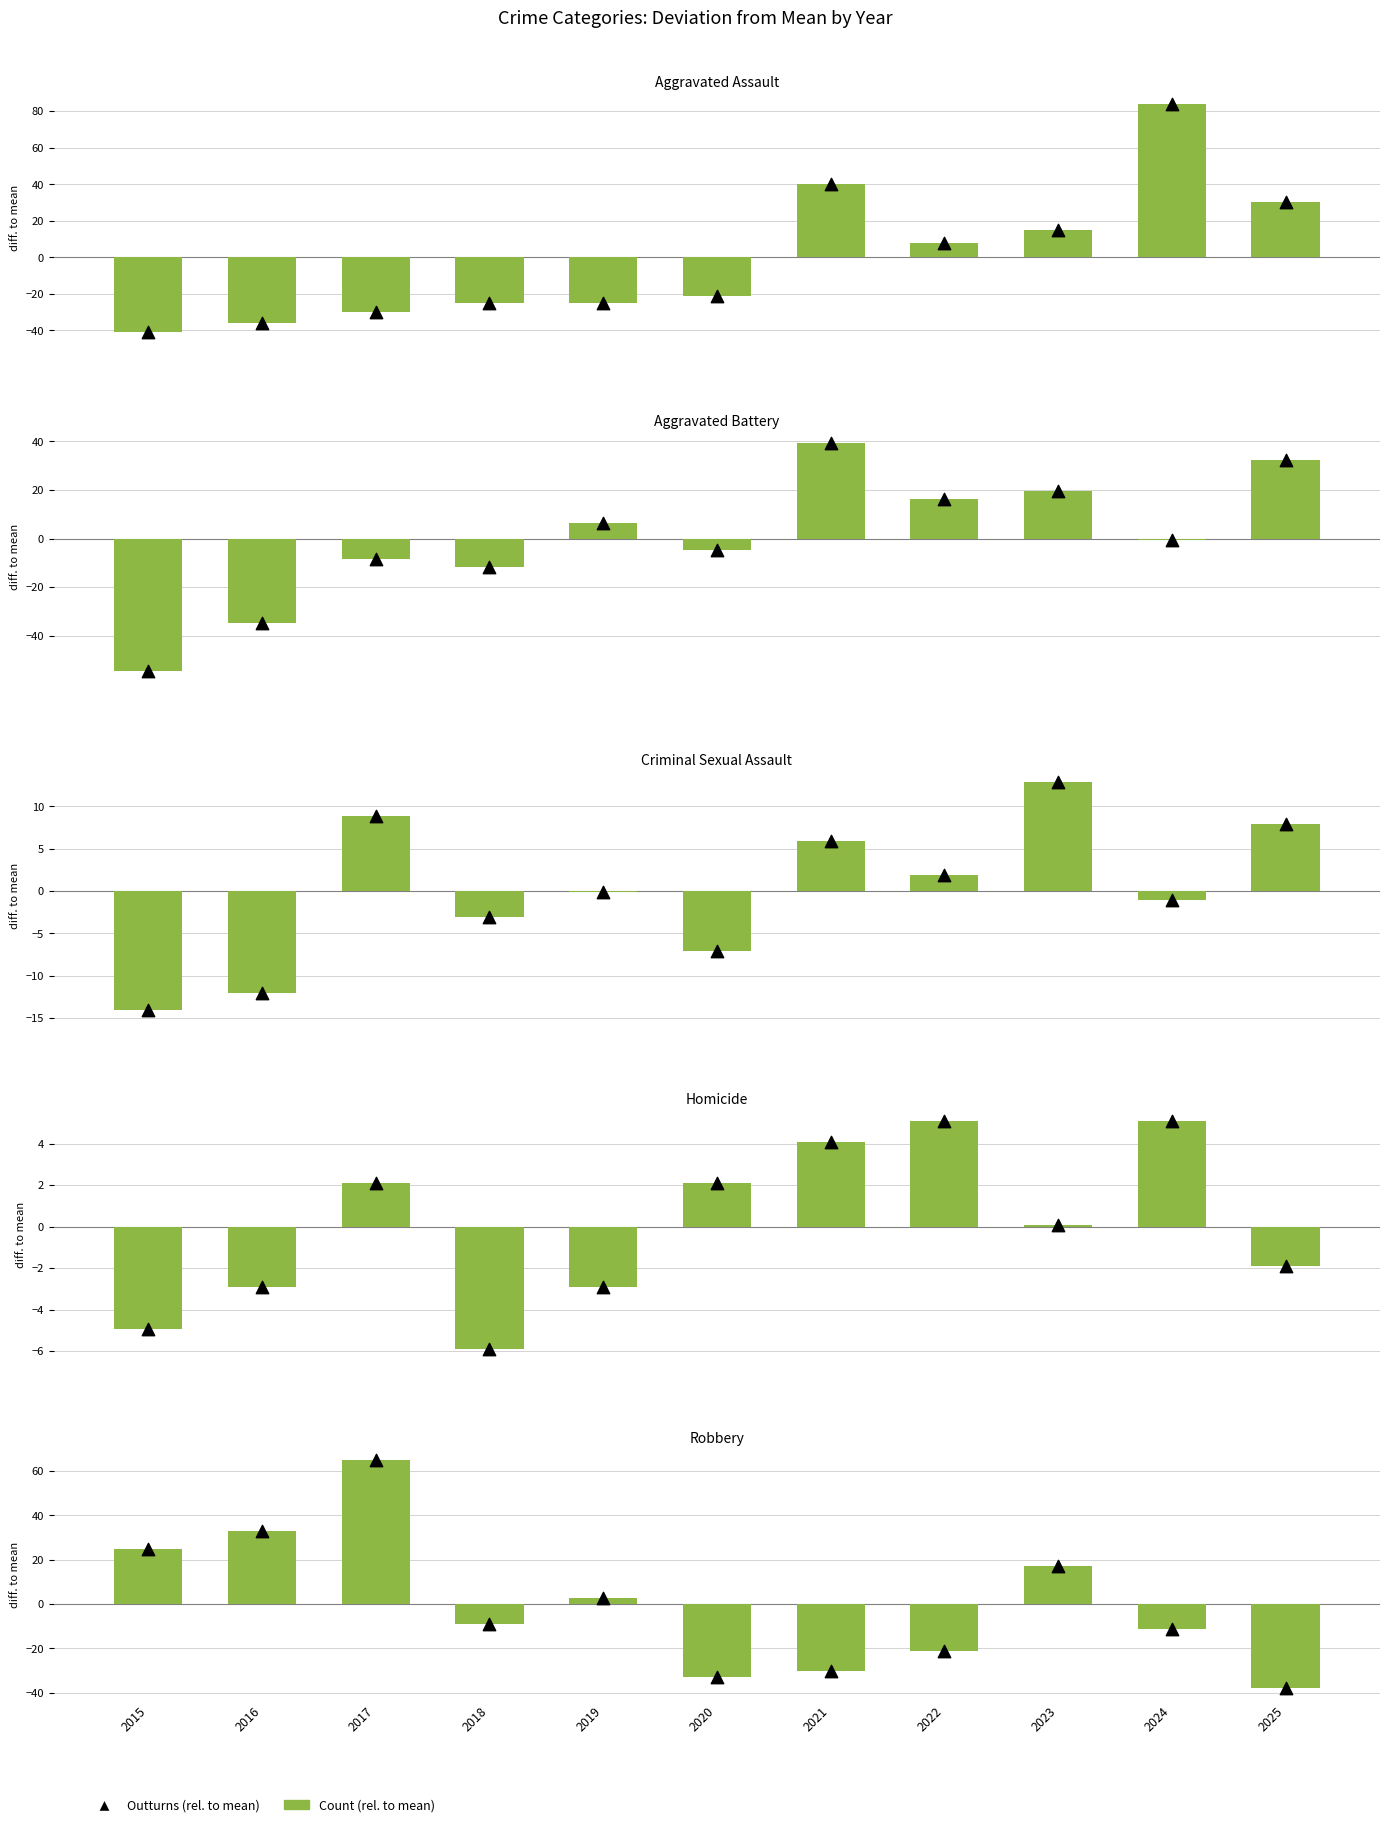

Which series reaches the maximum Y coordinate?

Aggravated Assault (rel. to mean)